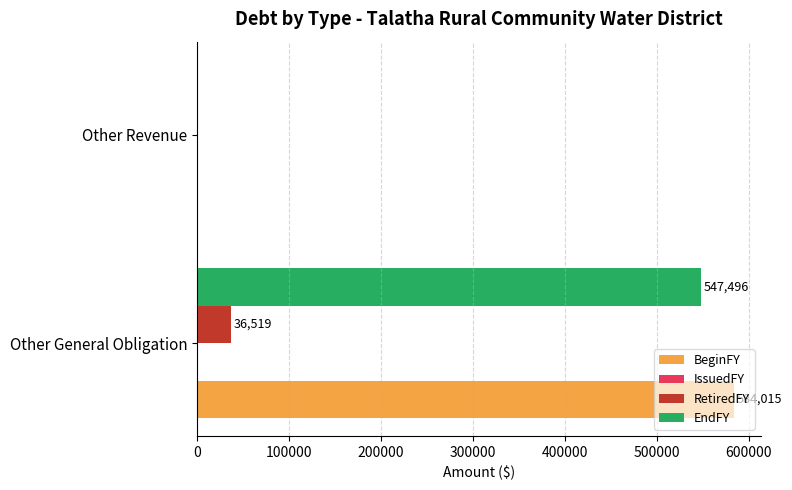

The RetiredFY series shows 7418 at Other General Obligation. True or false?

False